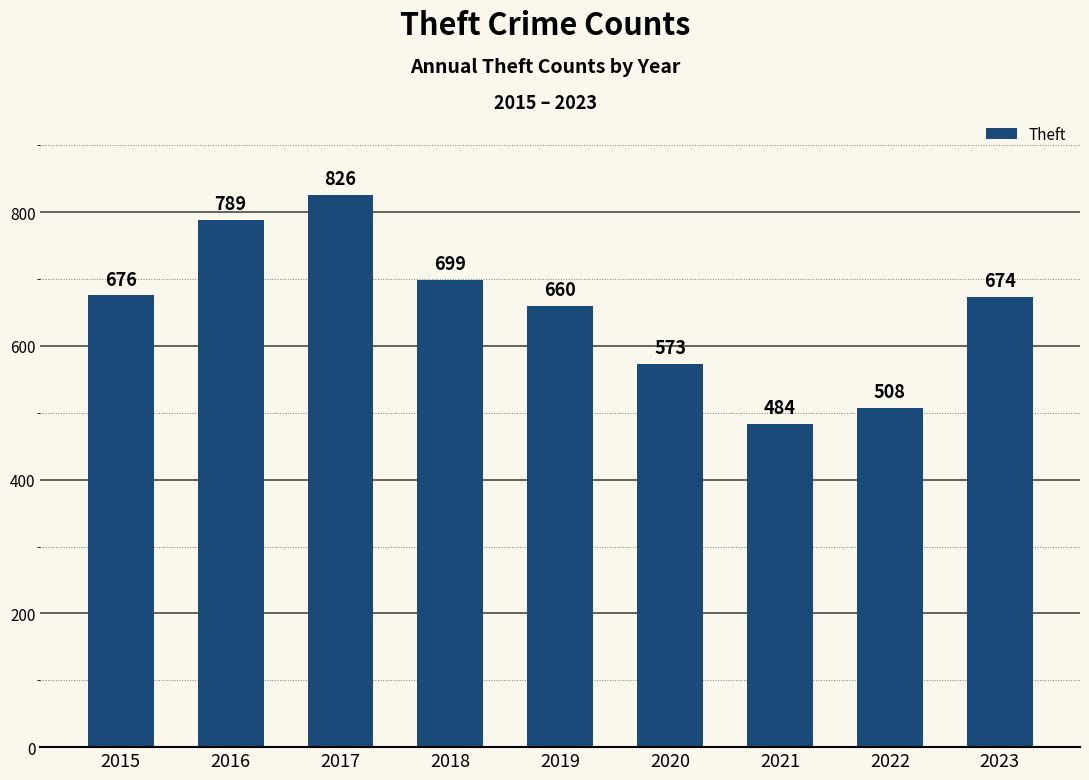

Which category has the highest value across all series?

2017